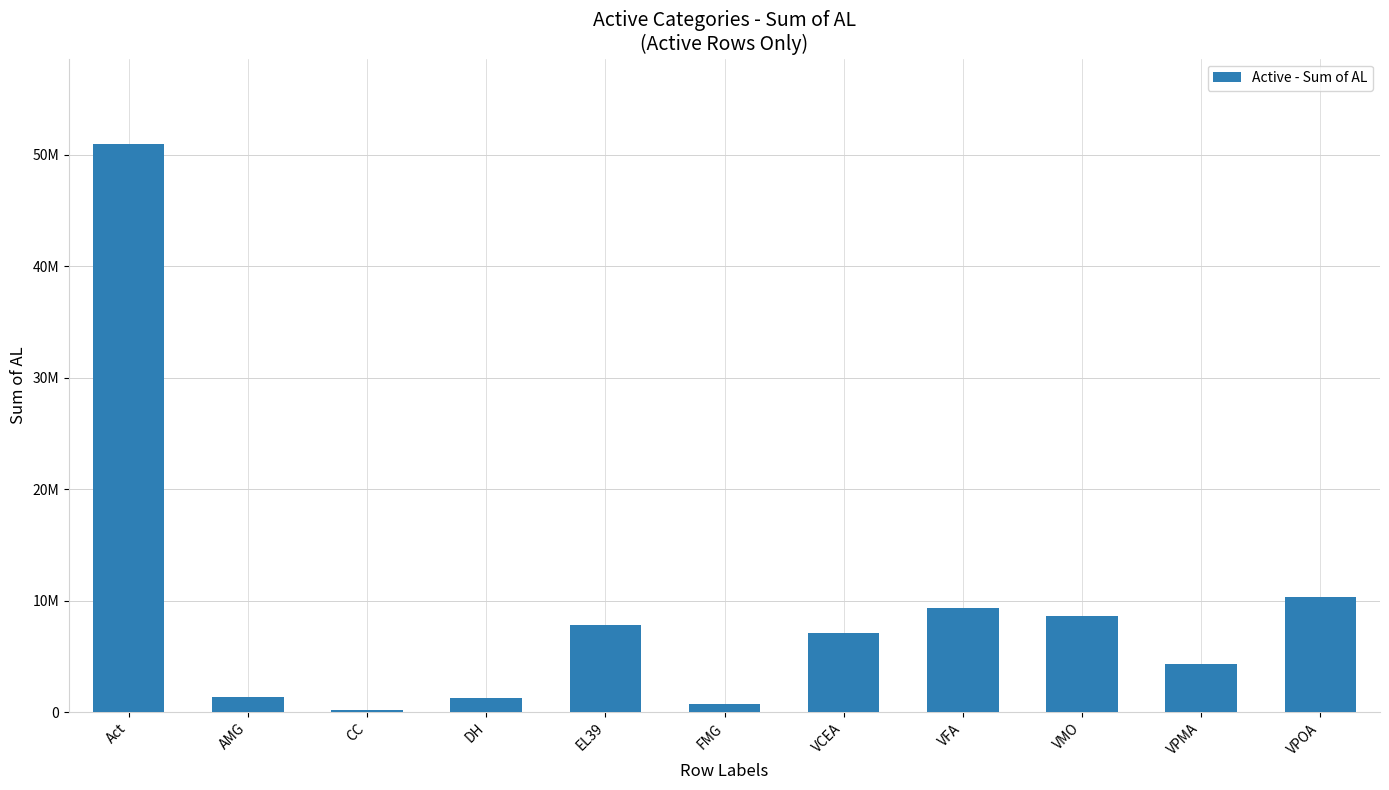

What is the average value?

9266134.6